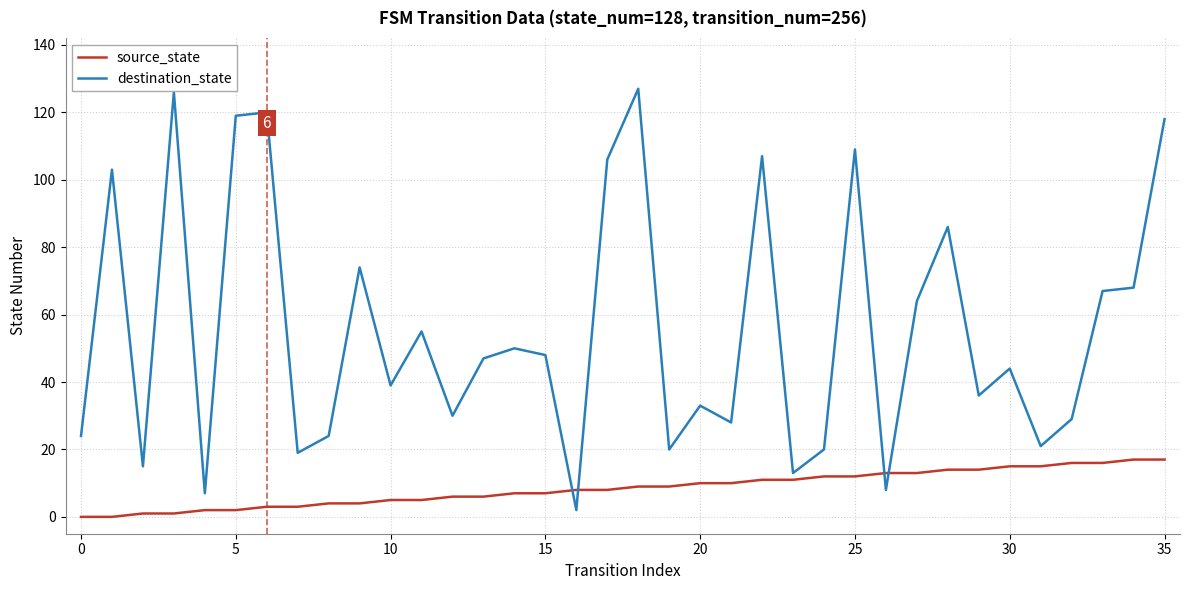

How many times do source_state and destination_state cross each other?

4